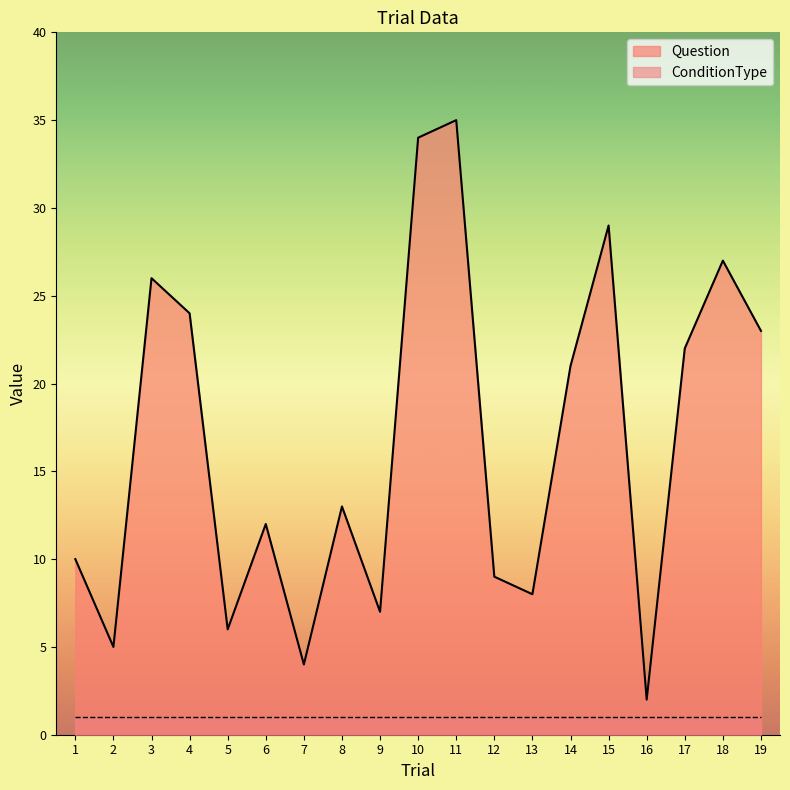

How many lines are shown in the chart?

2